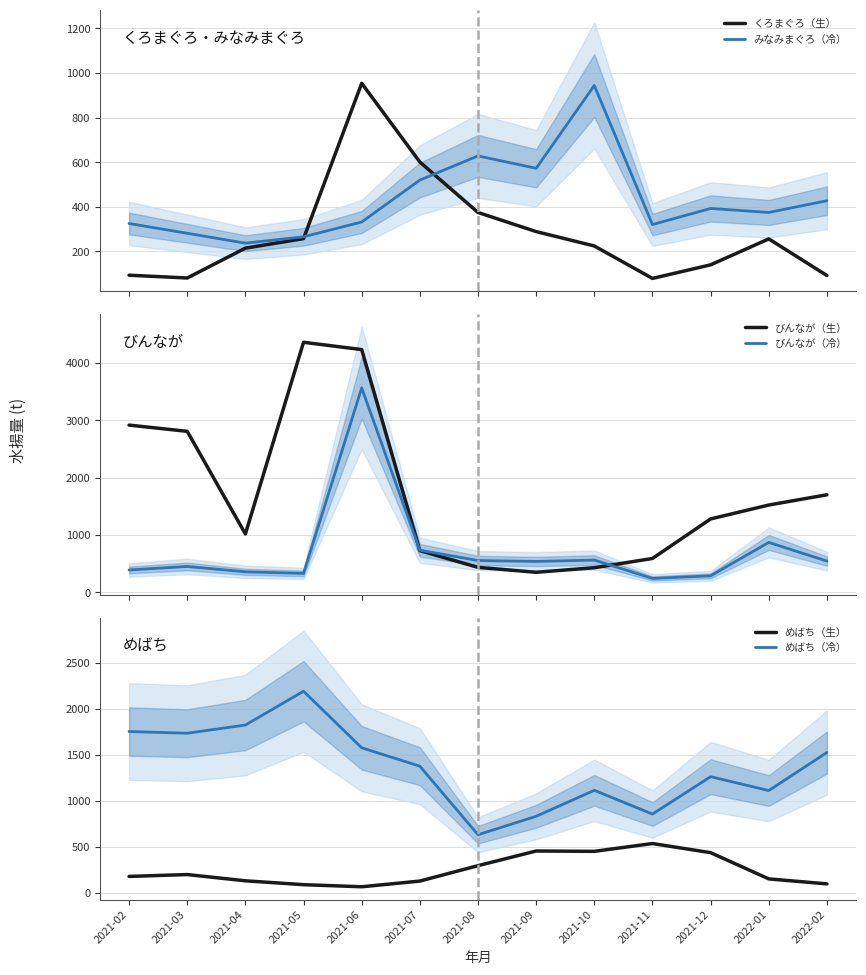

What is the difference between the second highest and minimum values in the くろまぐろ（生） series?

522.1